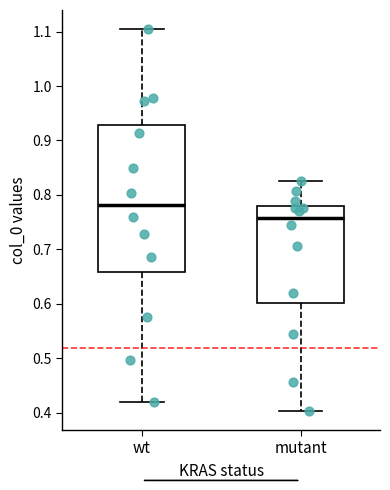

Which box is the tallest, from its lower edge to its upper edge?

wt